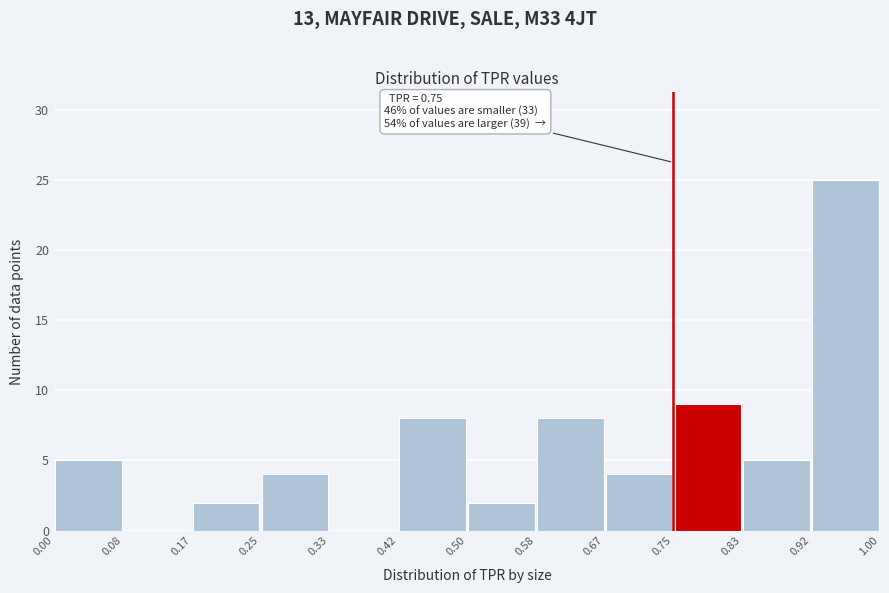

Which range on the x-axis has the tallest bar?

0.92 to 1.00